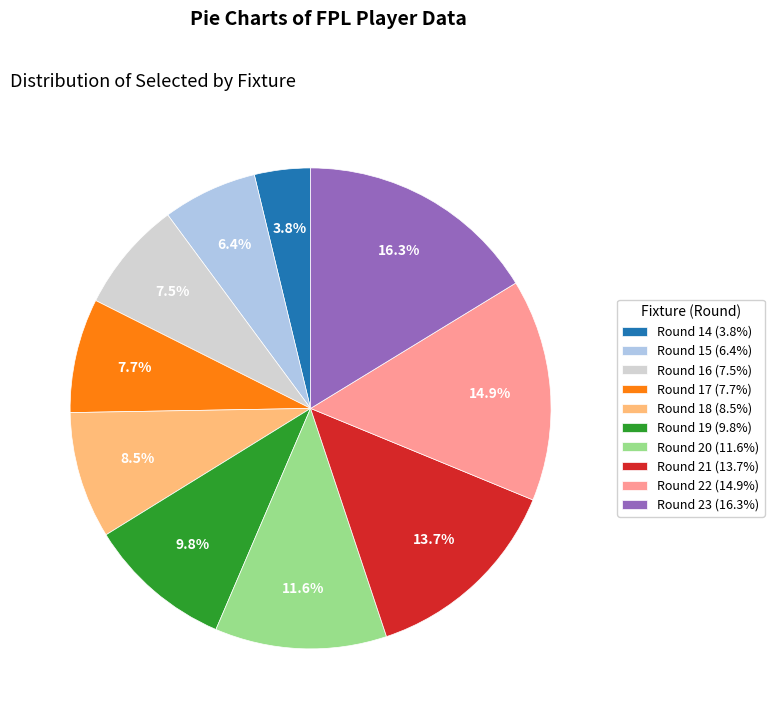

Which has a higher value, Round 18 (8.5%) or Round 17 (7.7%)?

Round 18 (8.5%)